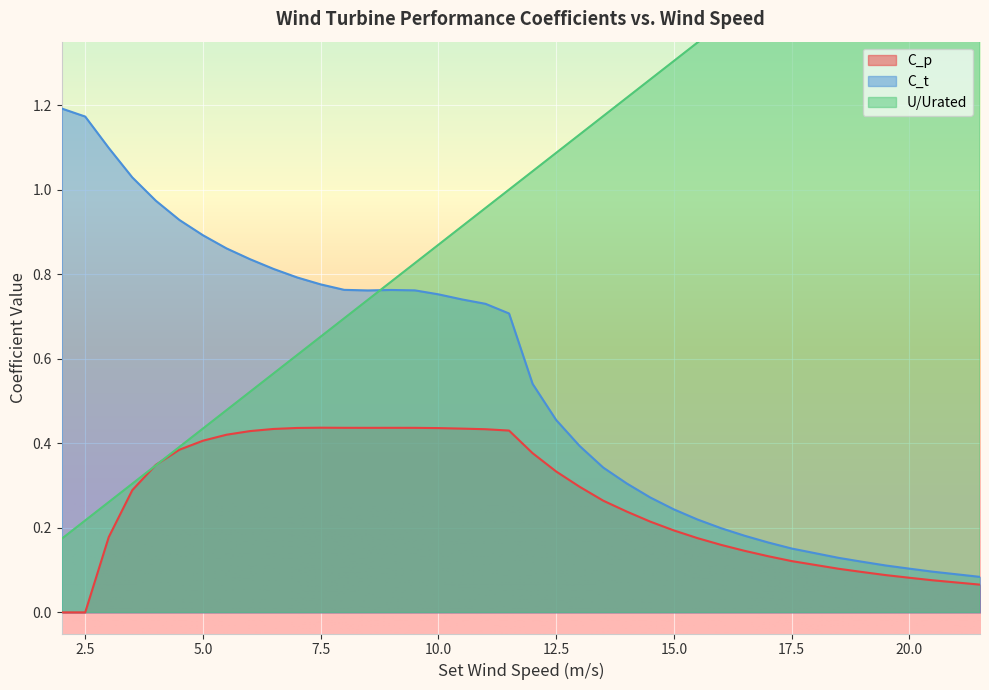

What is the greatest value displayed?

1.9